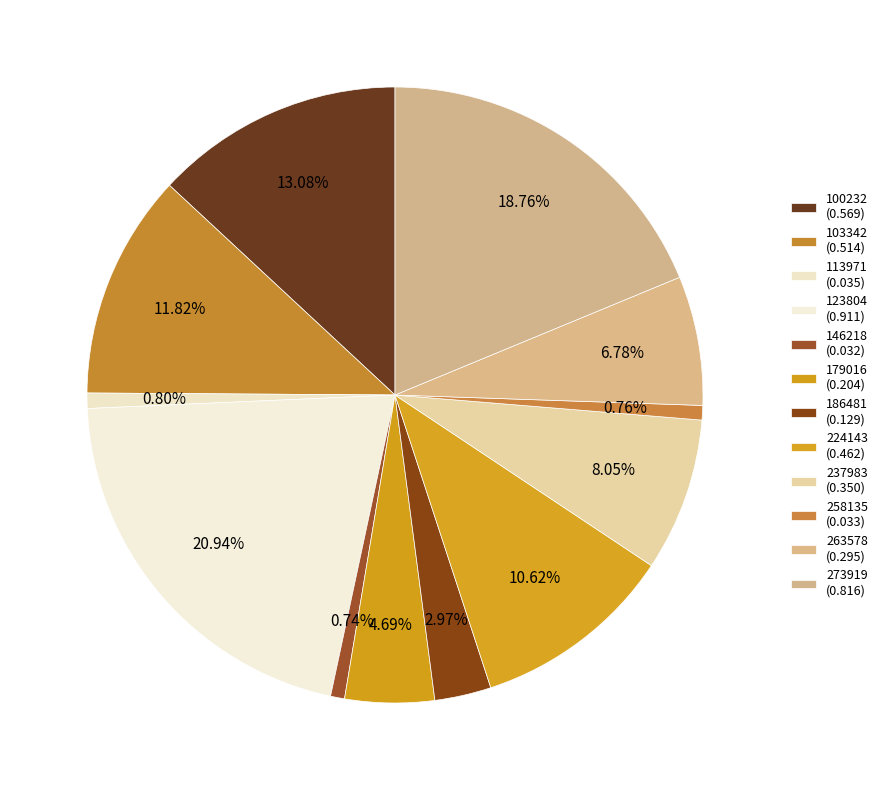

Count the number of slices in the pie.

12